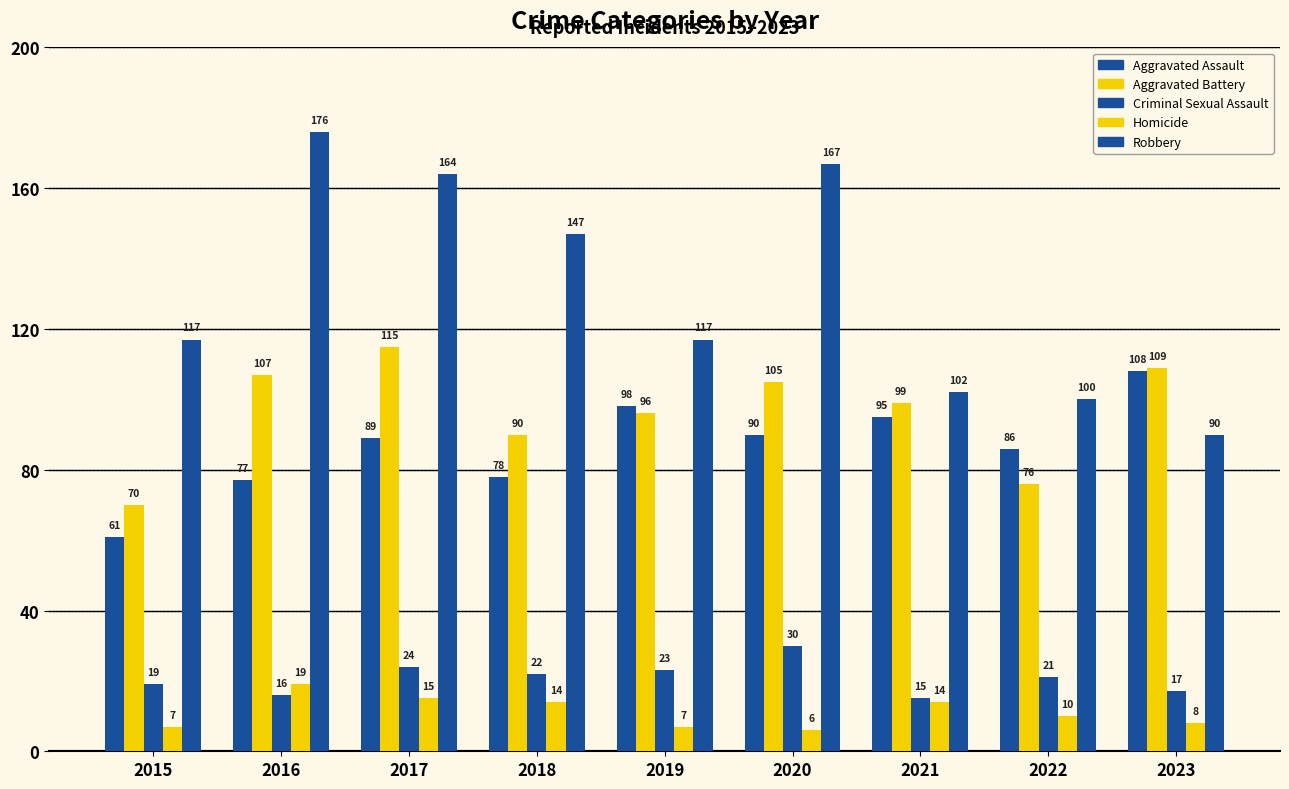

Is it true that Aggravated Assault equals 108 at 2023?

True